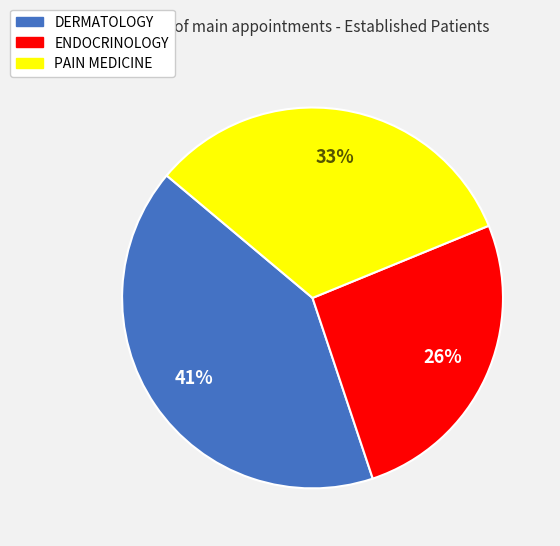

Which slice is the smallest?

ENDOCRINOLOGY